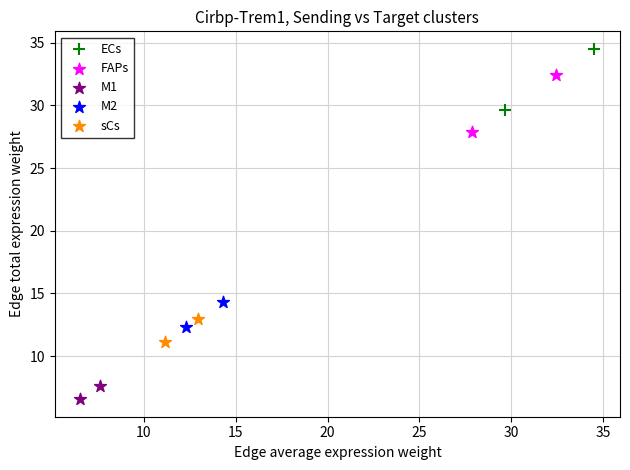

Which series reaches the maximum Y coordinate?

ECs